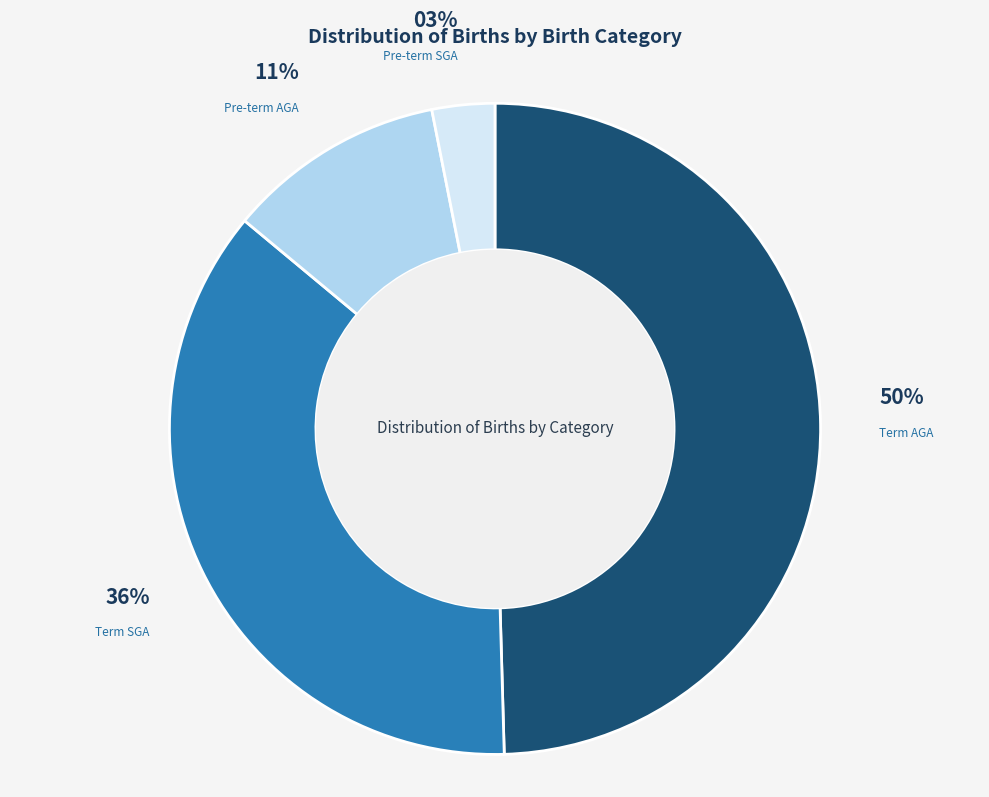

Is there a majority slice in this chart?

No